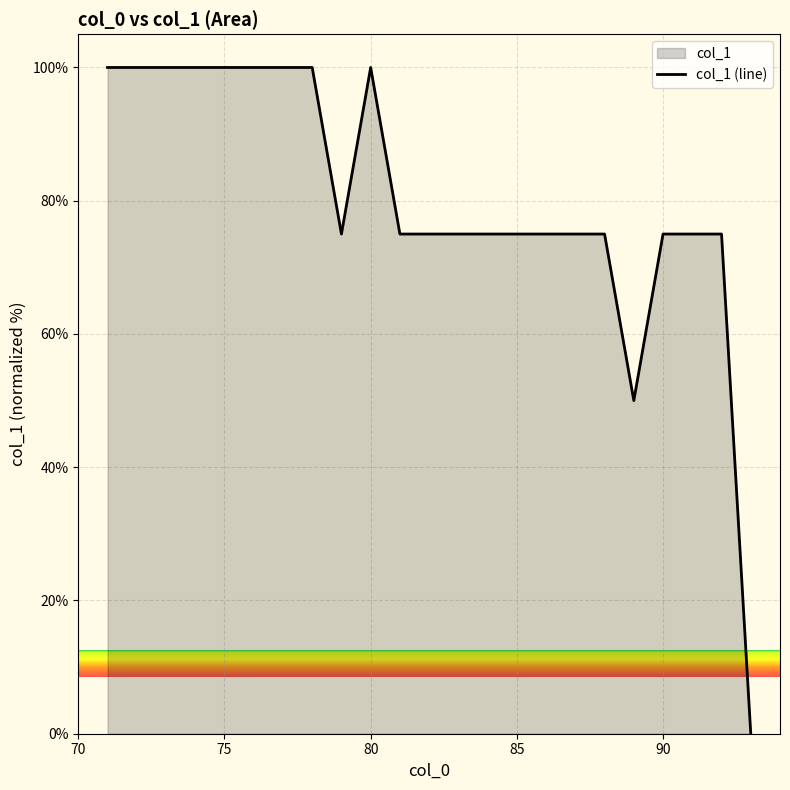

True or false: the data has more than 1 interior local peaks.

False